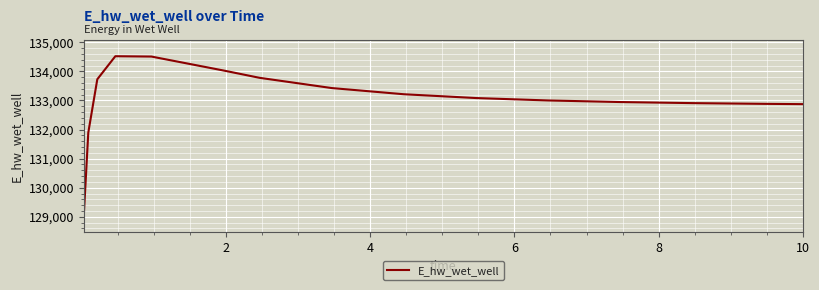

What is the difference between the maximum and minimum values?

5489.9